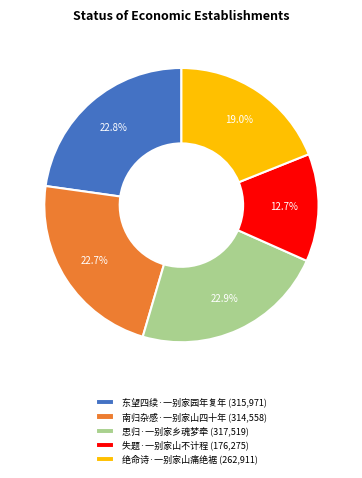

Which category has the smallest portion of the pie?

失题·一别家山不计程